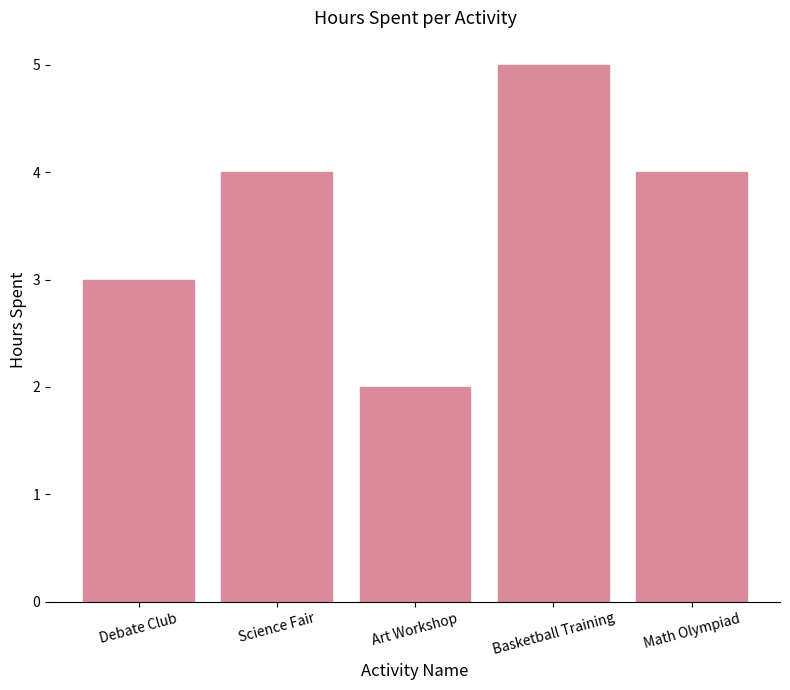

What position from the right is Art Workshop?

3